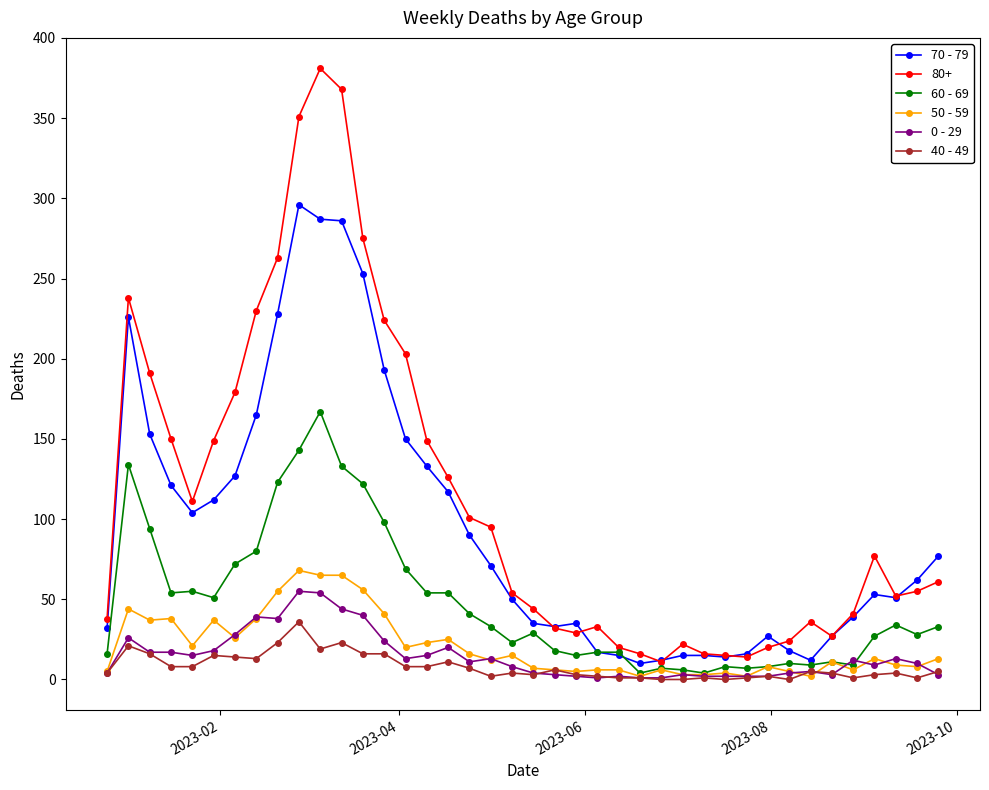

What is the greatest value displayed?

381